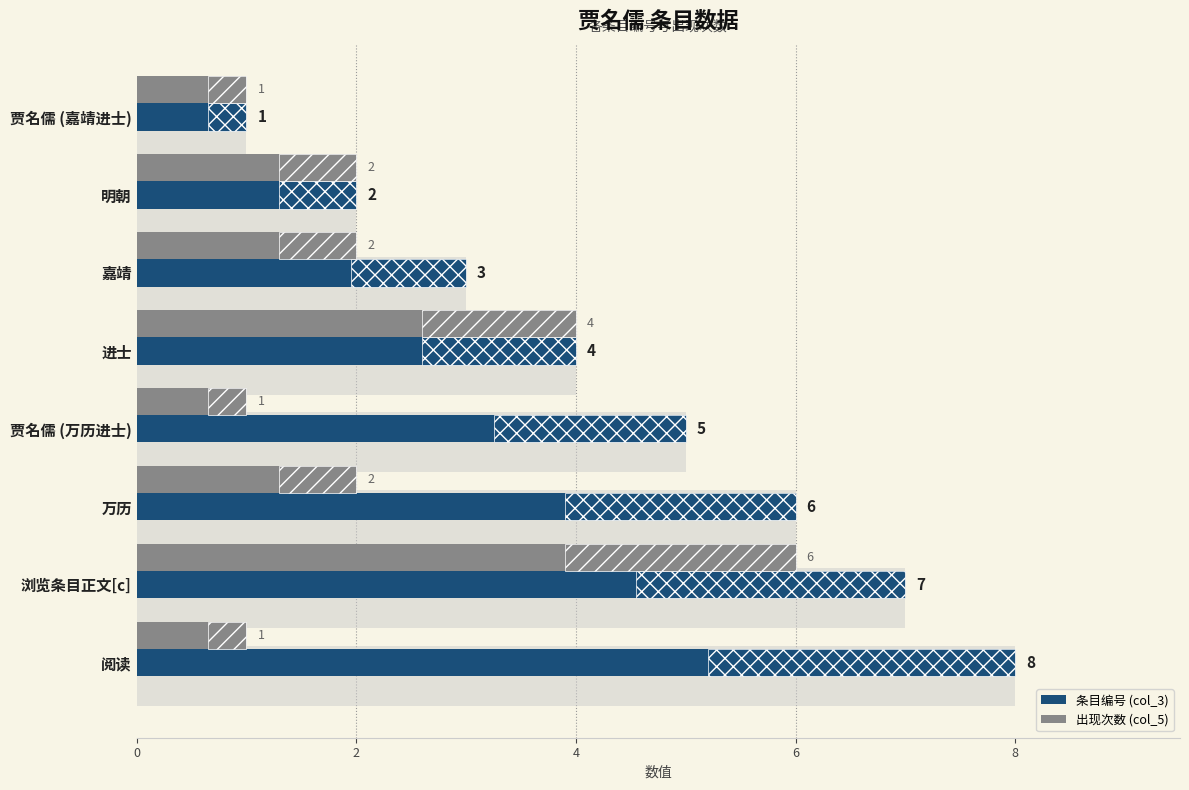

Which series has the largest total across all categories?

条目编号 (col_3)